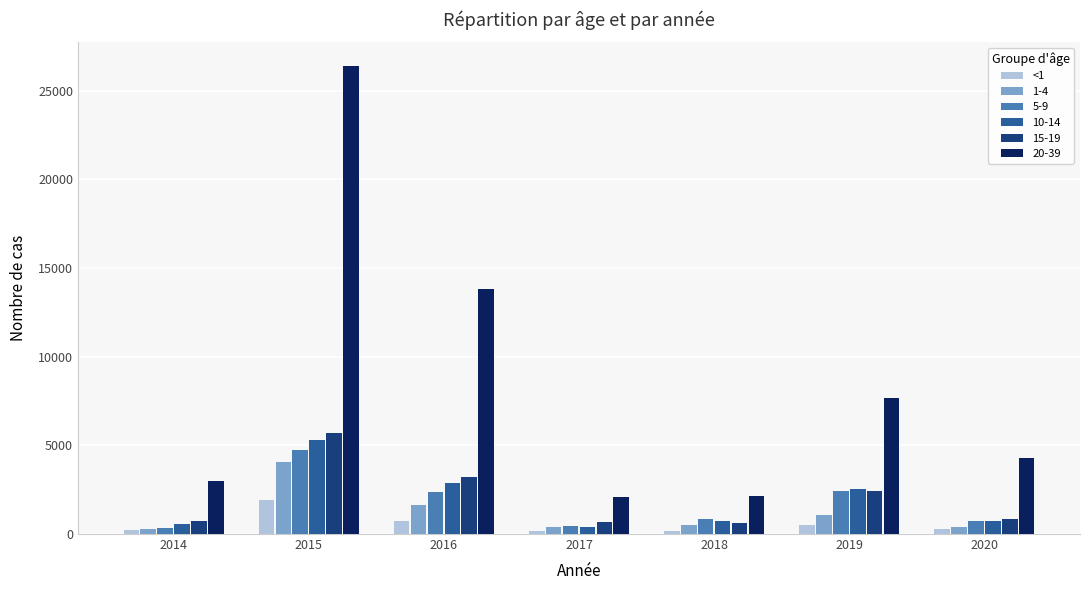

What is the maximum value shown in the chart?

26416